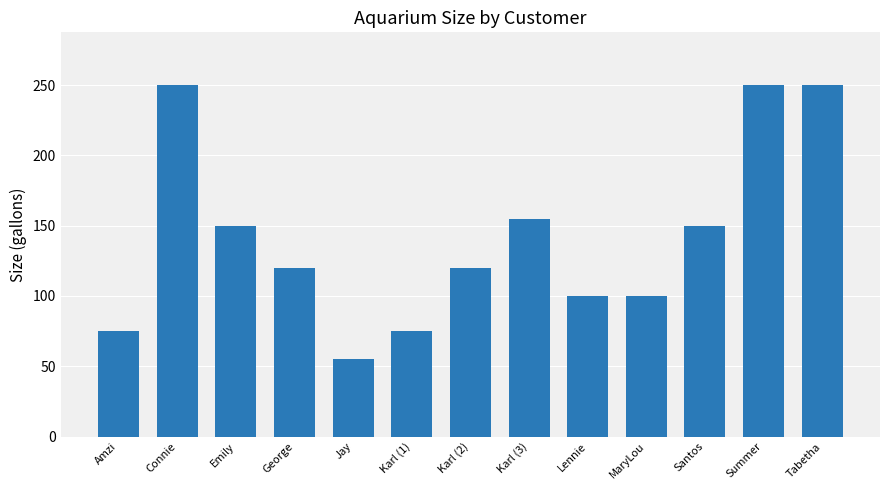

How many values are below 120?

5